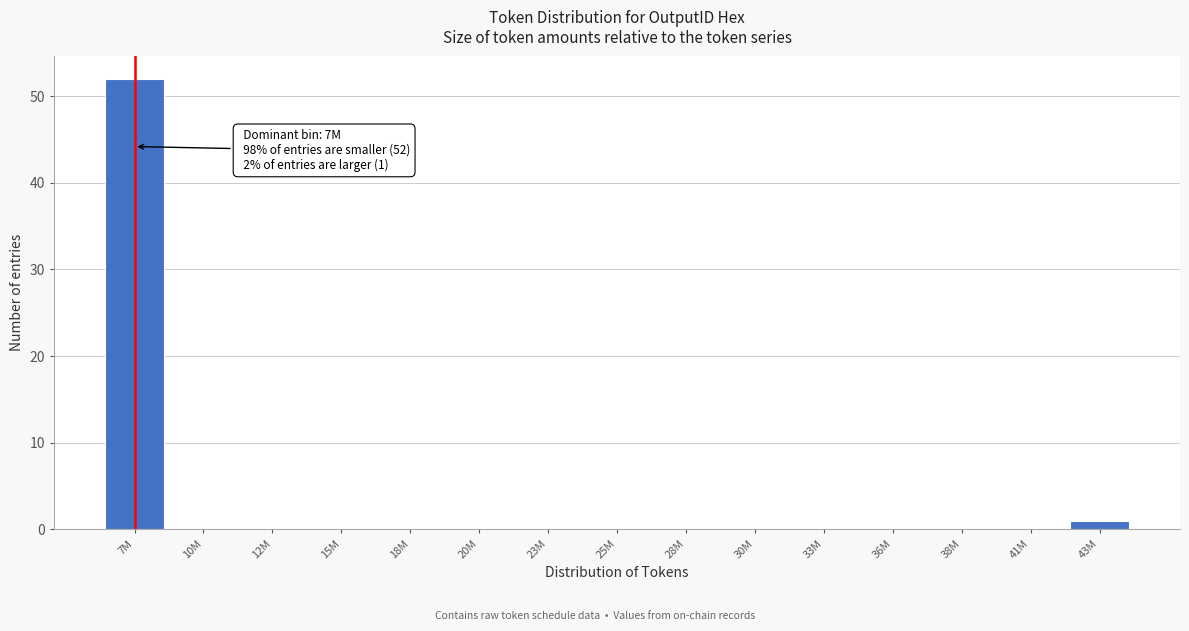

Reading left to right, list all the values displayed in this chart.

7M=52	10M=0	12M=0	15M=0	18M=0	20M=0	23M=0	25M=0	28M=0	30M=0	33M=0	36M=0	38M=0	41M=0	43M=1